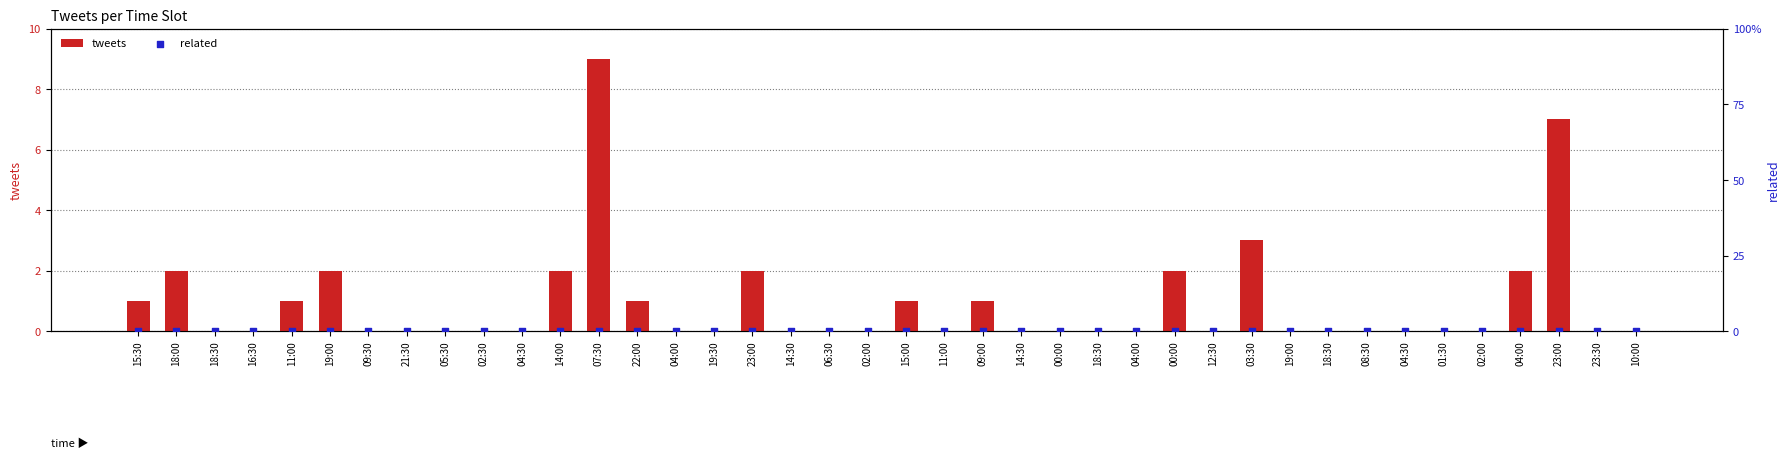

What are all the series names shown in the legend?

tweets, related